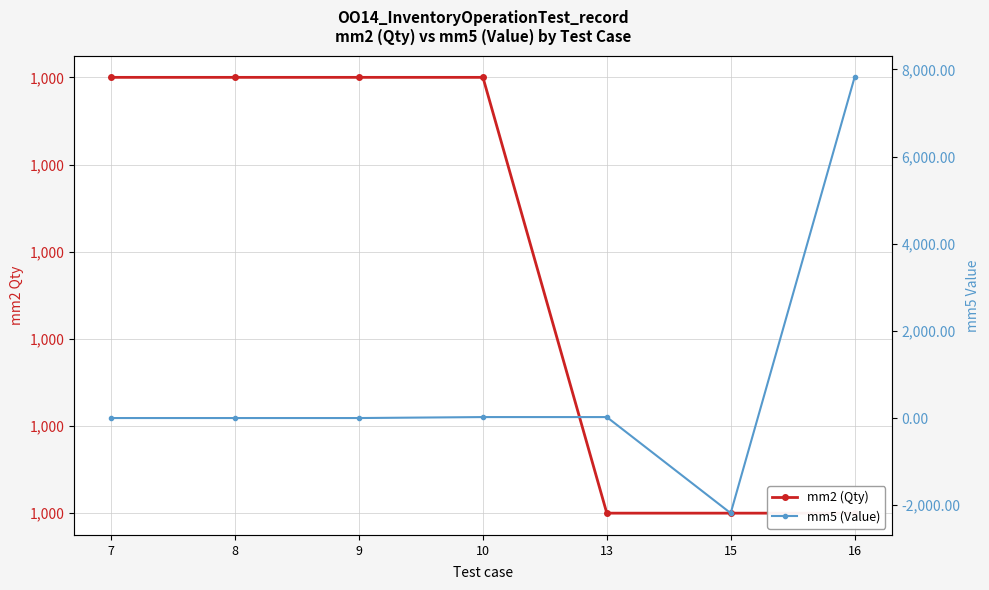

What are all the series names shown in the legend?

mm2 (Qty), mm5 (Value)